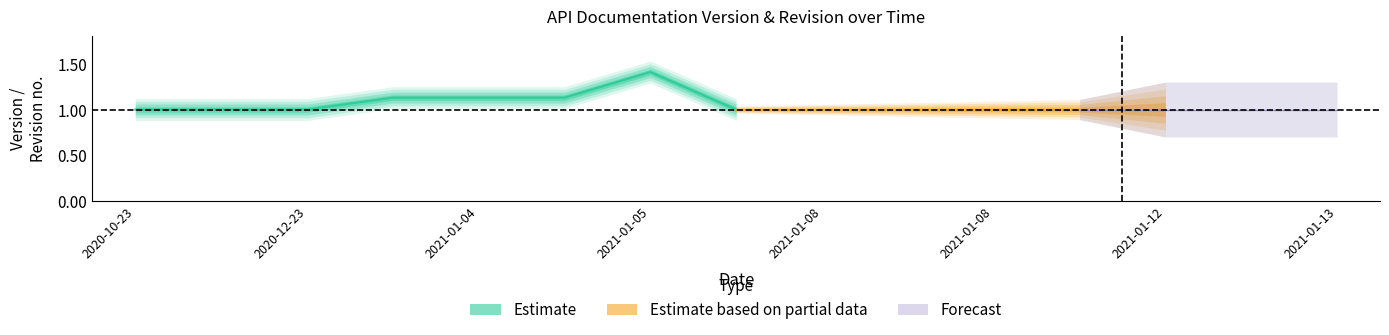

How many data points in revision_low are above 0?

6